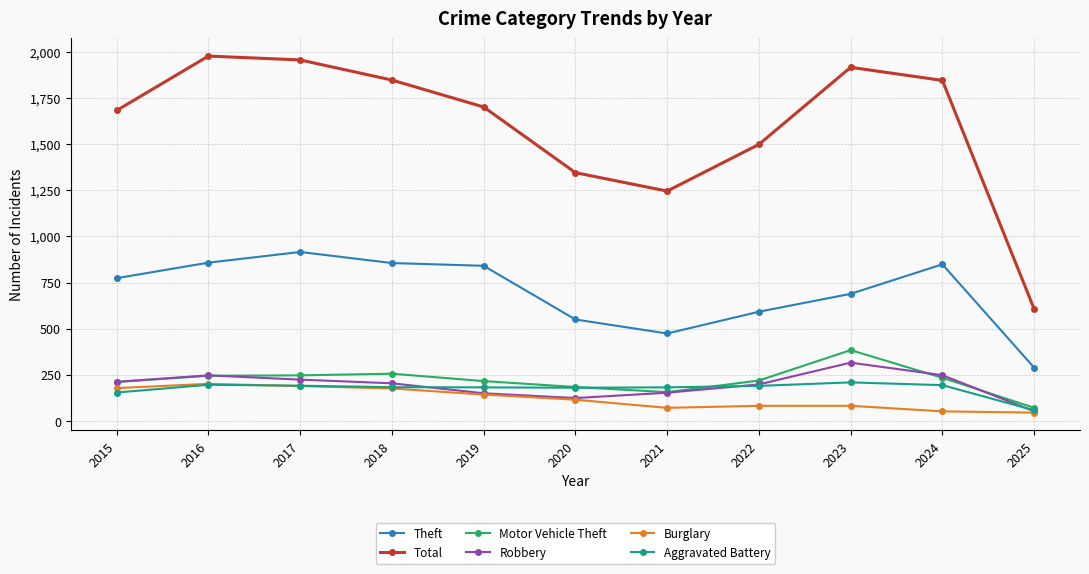

What is the value of the Total point at the 6th from the left?

1346